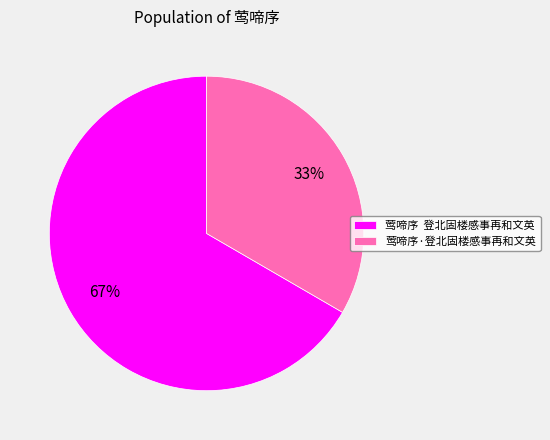

Is it true that 莺啼序 登北固楼感事再和文英 is 79% of the pie?

False